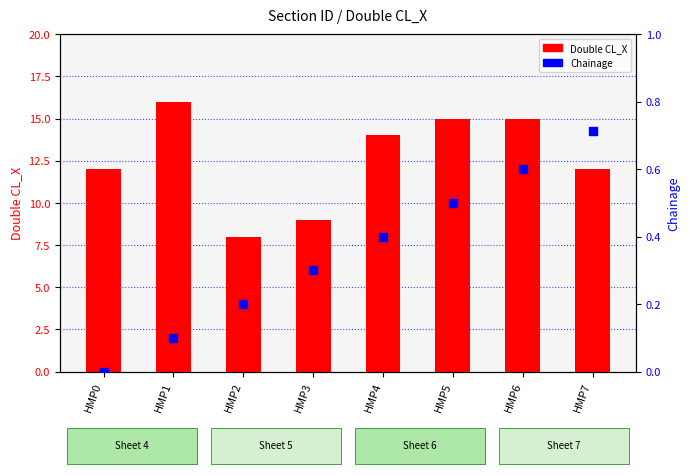

Which series contains the highest Y value?

Double CL_X